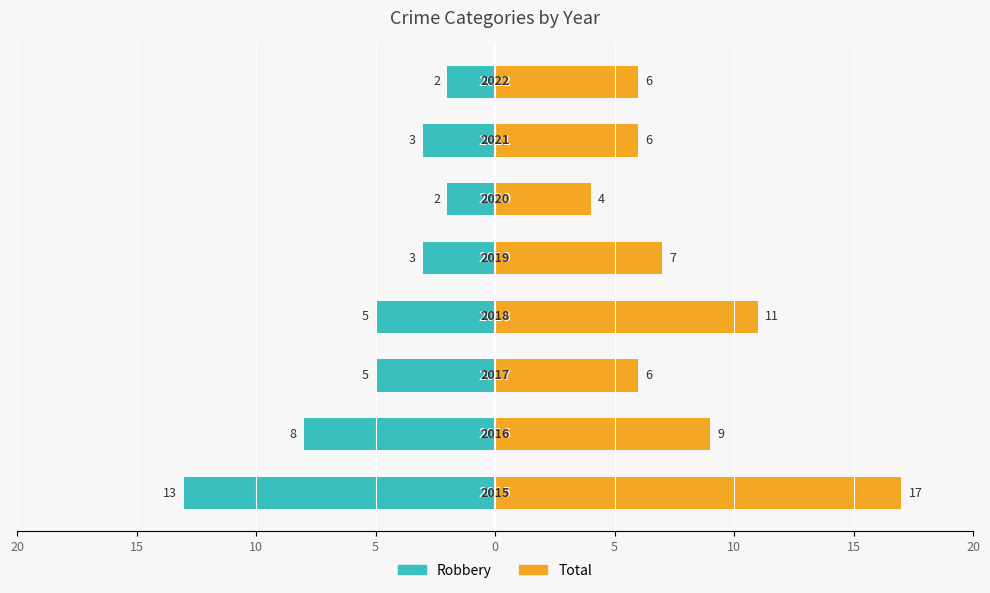

What is the sum of all Total values?

66